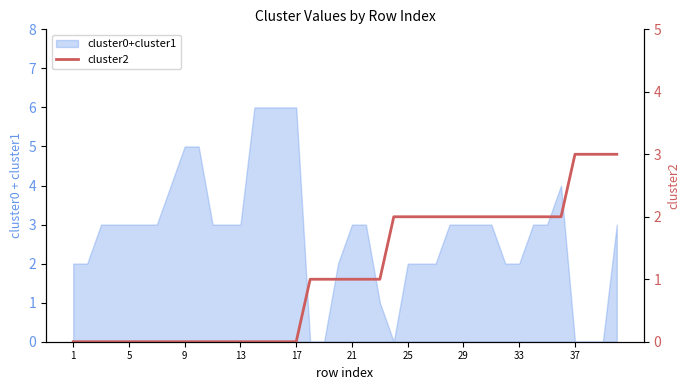

True or false: there are more than 2 points higher than both neighbors.

False